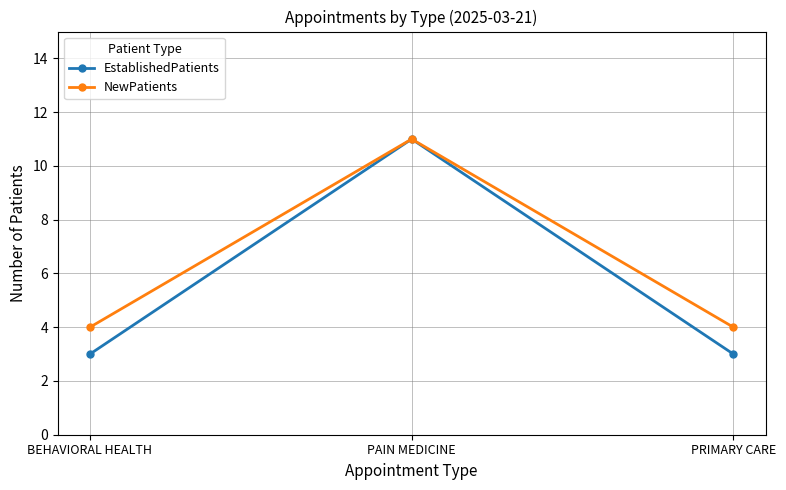

How many lines are shown in the chart?

2